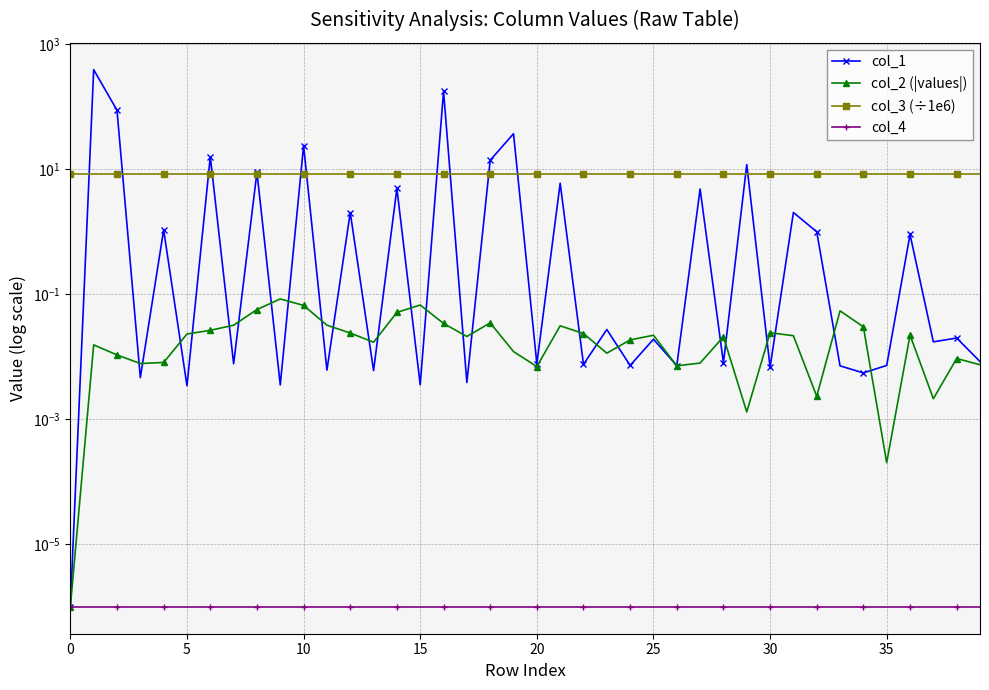

What are all the series names shown in the legend?

col_1, col_2 (|values|), col_3 (÷1e6), col_4